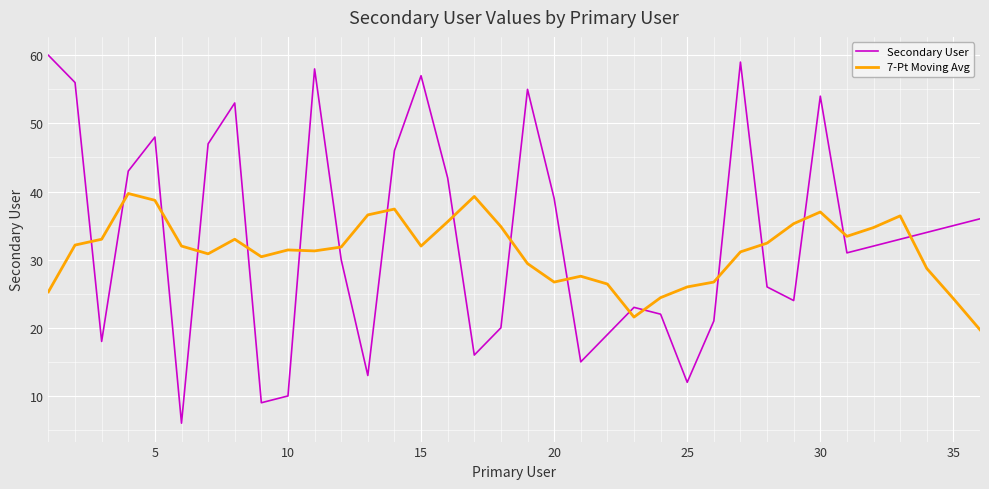

True or false: 7-Pt Moving Avg and Secondary User cross at least once.

True